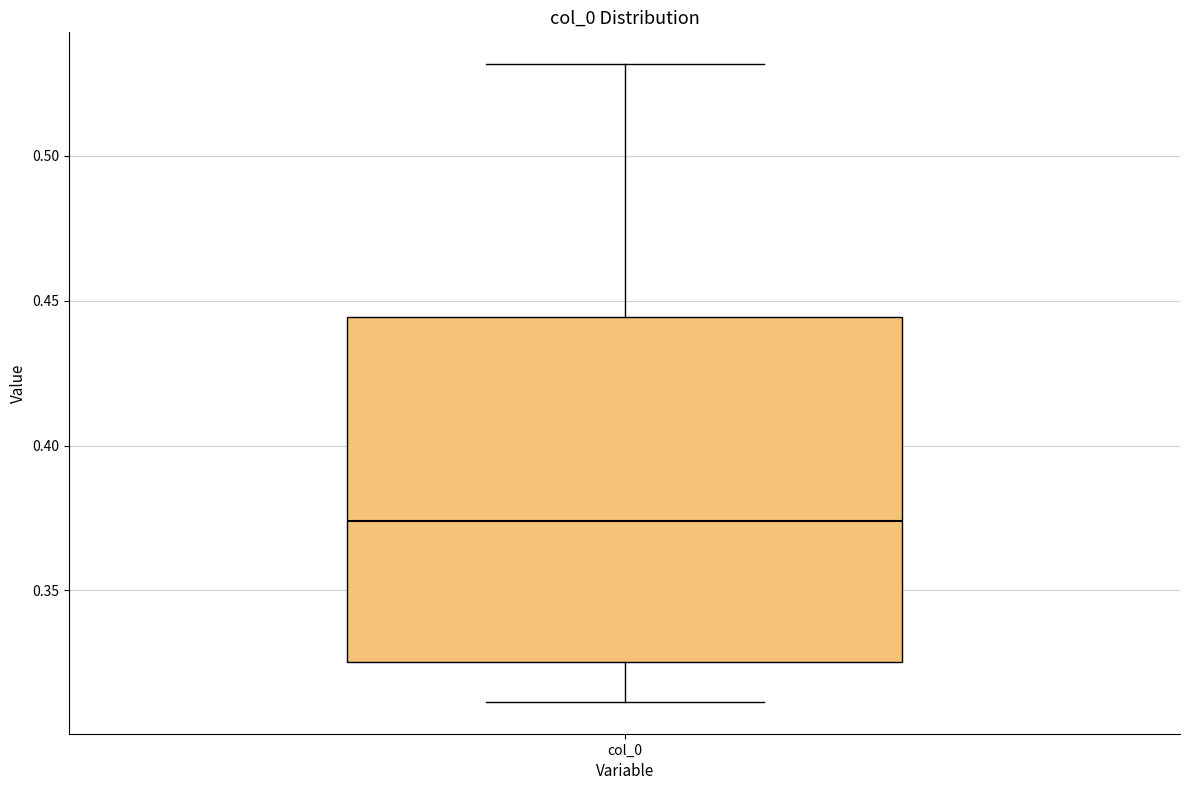

Where does the upper whisker of the box for col_0 end on the y-axis? The values are not printed on the chart, so give them approximately, as read against the axis.

0.530